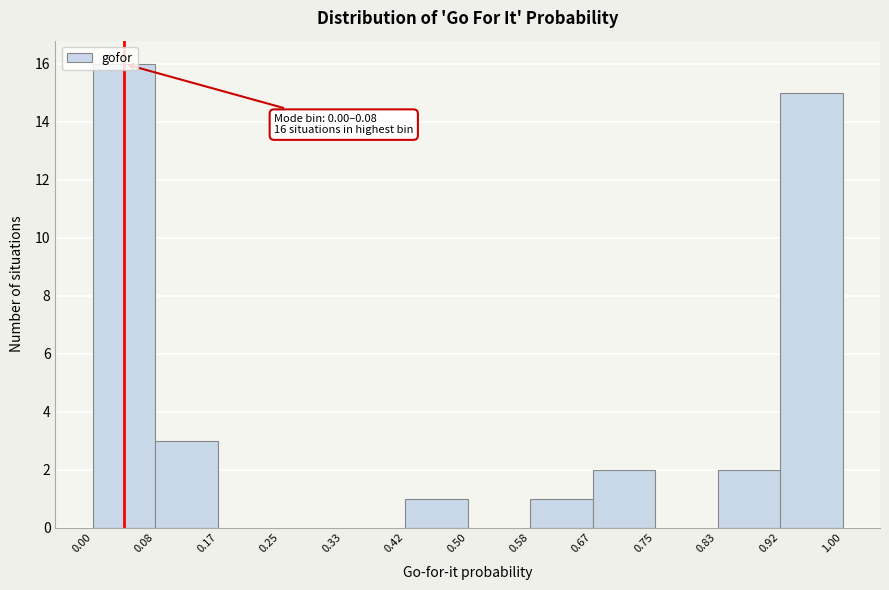

Over which range of the x-axis is the bar tallest?

0.00 to 0.08